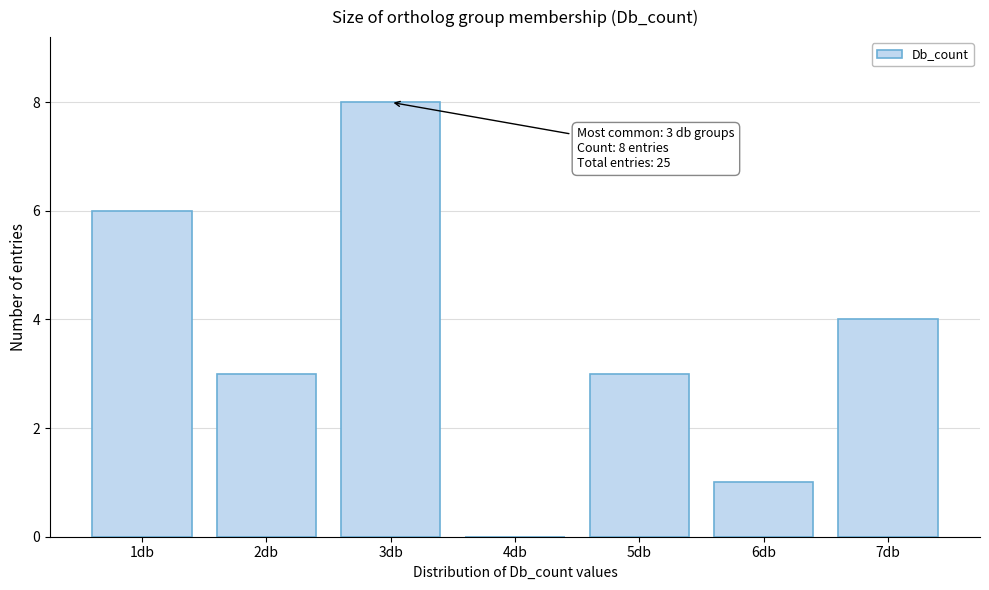

Reading right to left, what are all the values shown in this chart?

7db=4	6db=1	5db=3	4db=0	3db=8	2db=3	1db=6